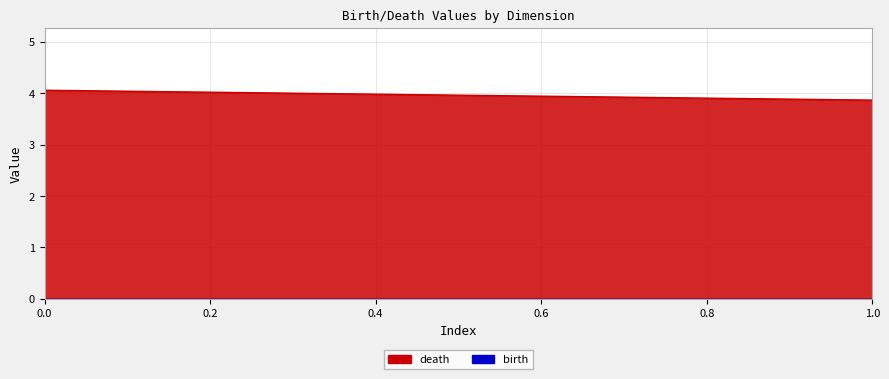

Which series has the widest spread of values?

death